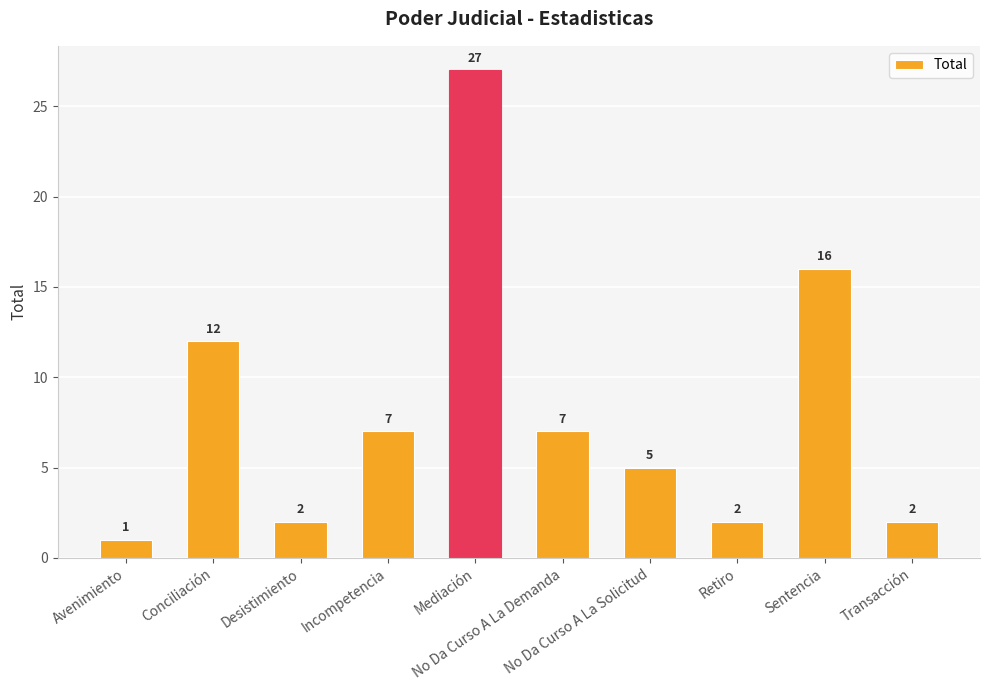

What is the label of the 9th bar from the left?

Sentencia